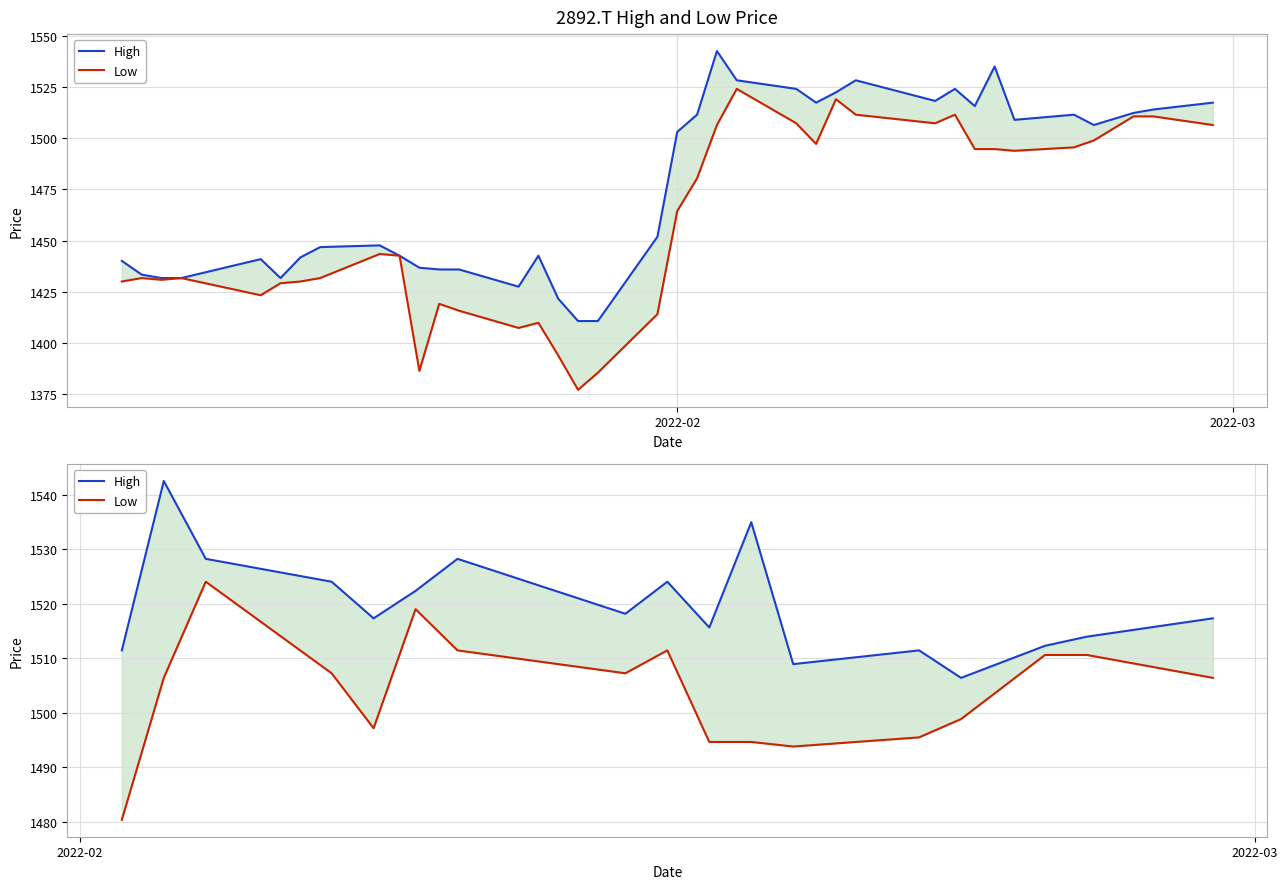

True or false: High and Low cross at least once.

False